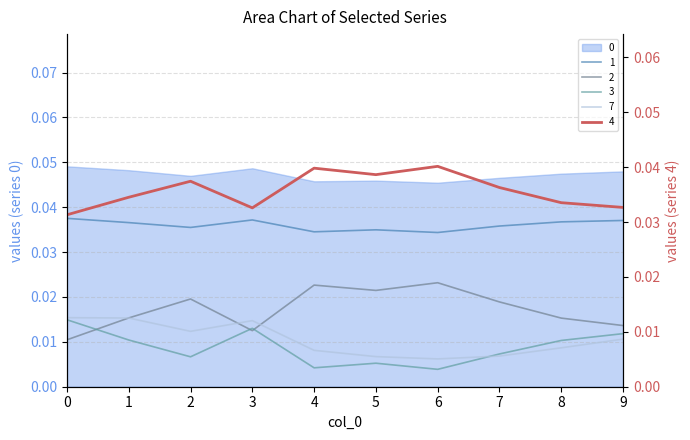

At which category does 0 reach its first local valley?

2